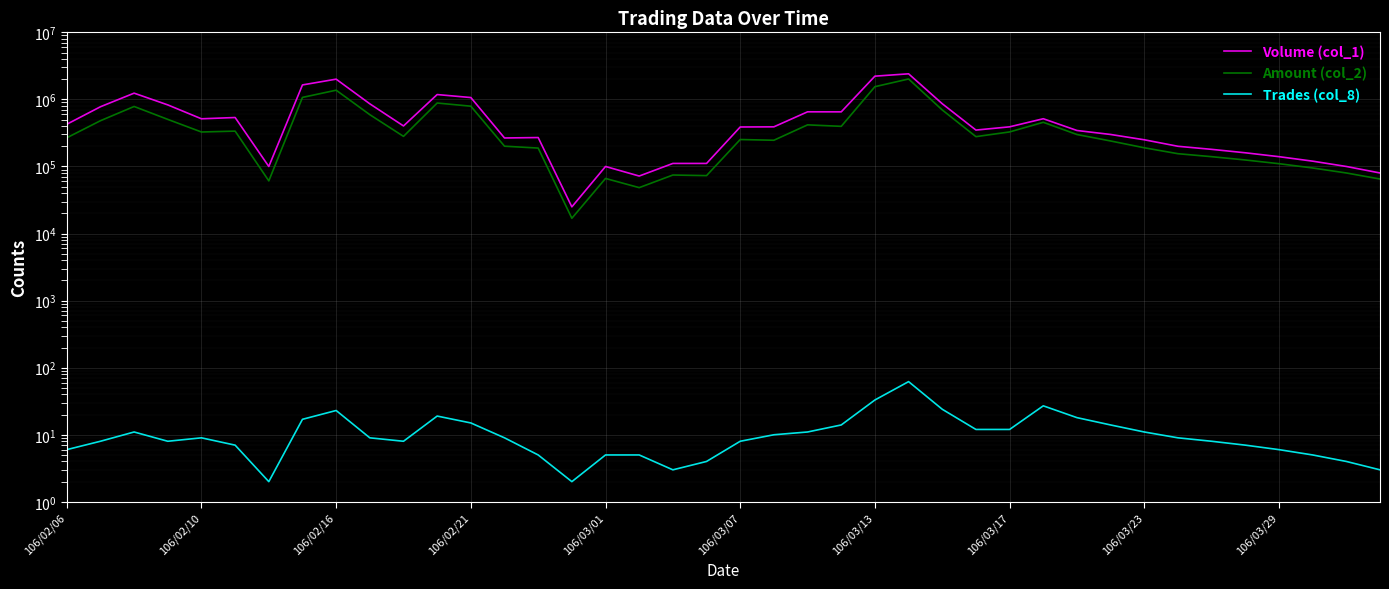

What is the total value across all series at 26?

1557834